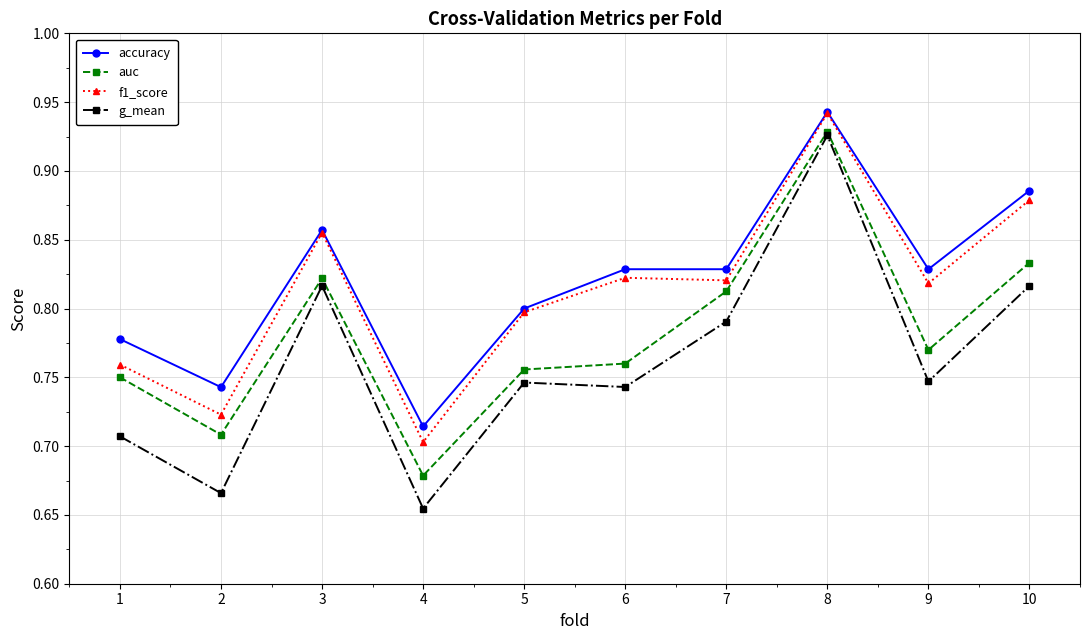

Which series has the widest spread of values?

g_mean